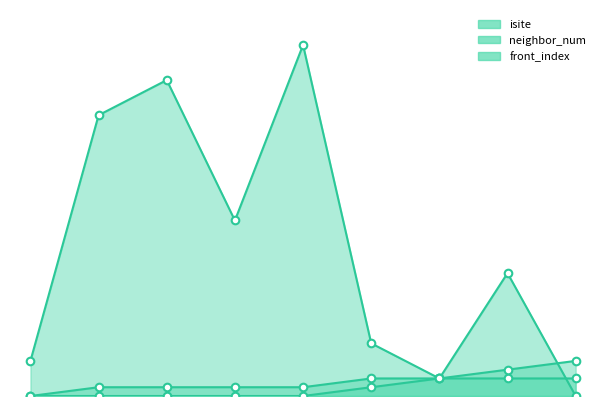

At which category is the sum across all series the highest?

4